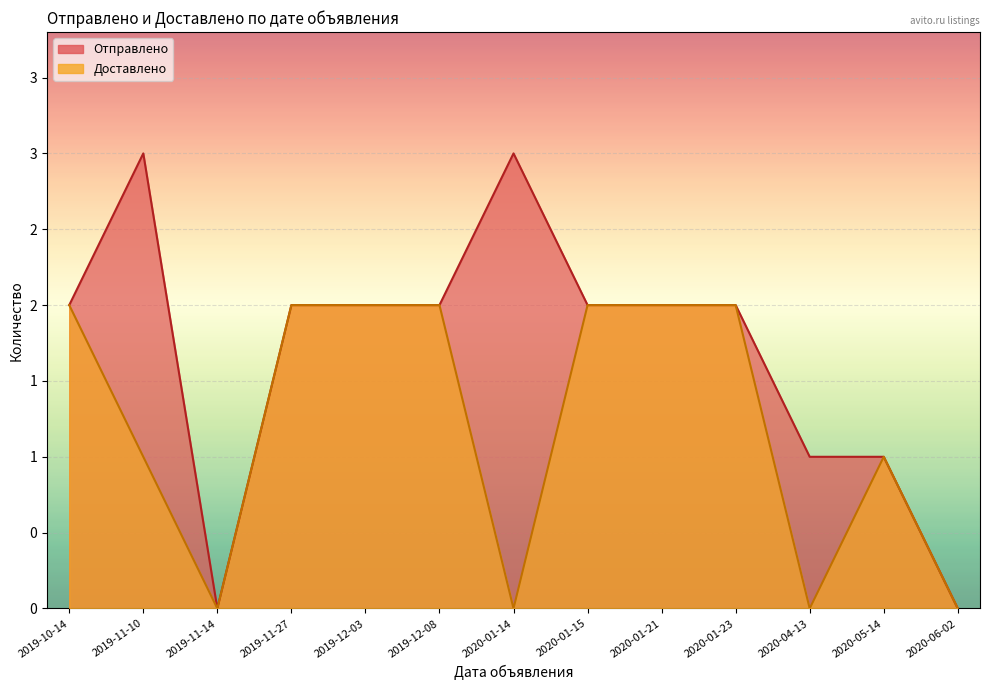

True or false: Отправлено and Доставлено cross at least once.

False